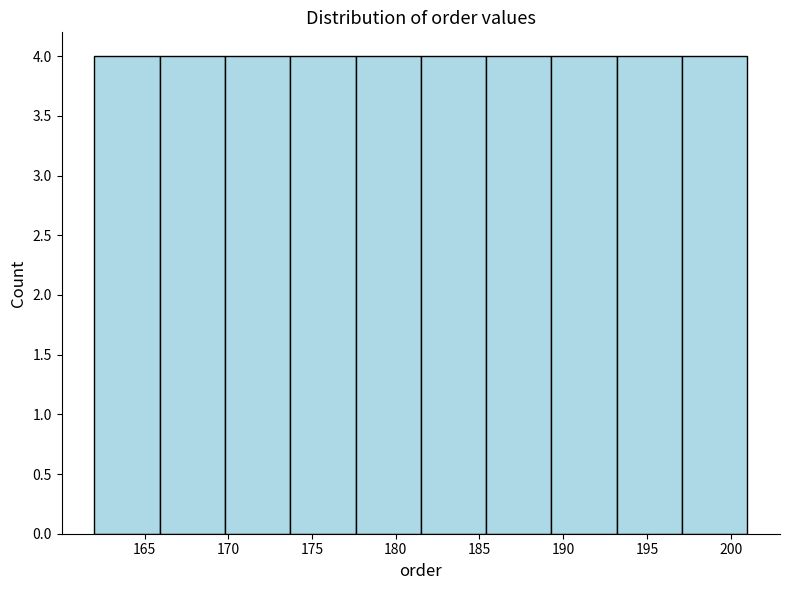

Reading left to right, transcribe this chart: for each bar, give the range it covers on the x-axis and its height. Neither the bar edges nor the heights are printed on the chart, so give them approximately, as read against the axes.

162.0 to 165.9: 4
165.9 to 169.8: 4
169.8 to 173.7: 4
173.7 to 177.6: 4
177.6 to 181.5: 4
181.5 to 185.4: 4
185.4 to 189.3: 4
189.3 to 193.2: 4
193.2 to 197.1: 4
197.1 to 201.0: 4